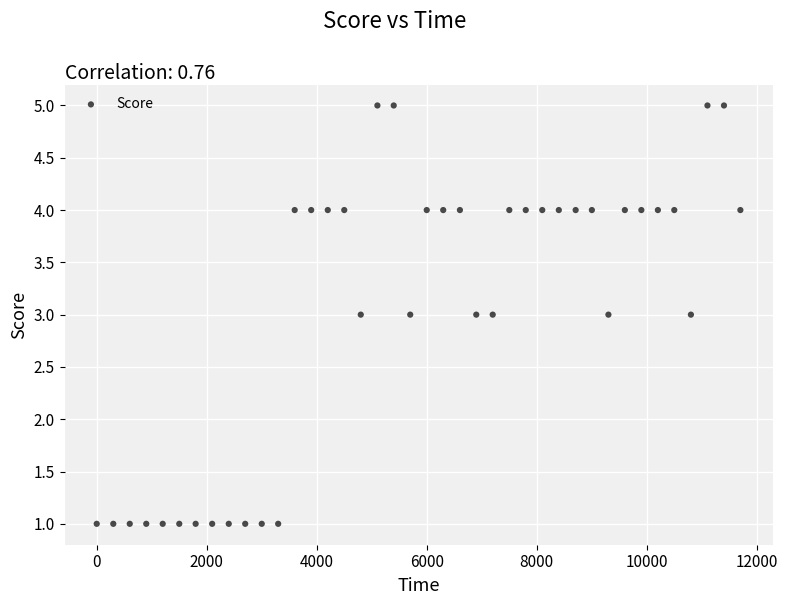

How many data points are displayed?

40